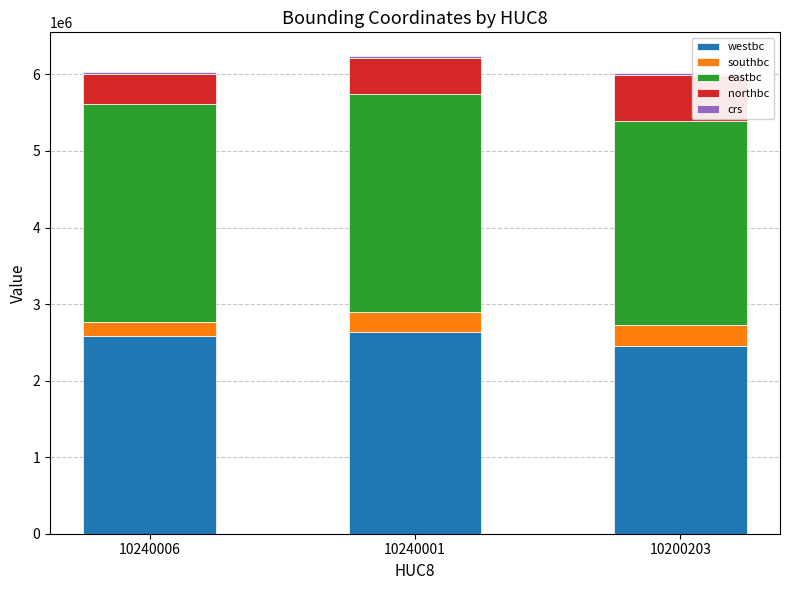

At which label does westbc reach its minimum?

10200203